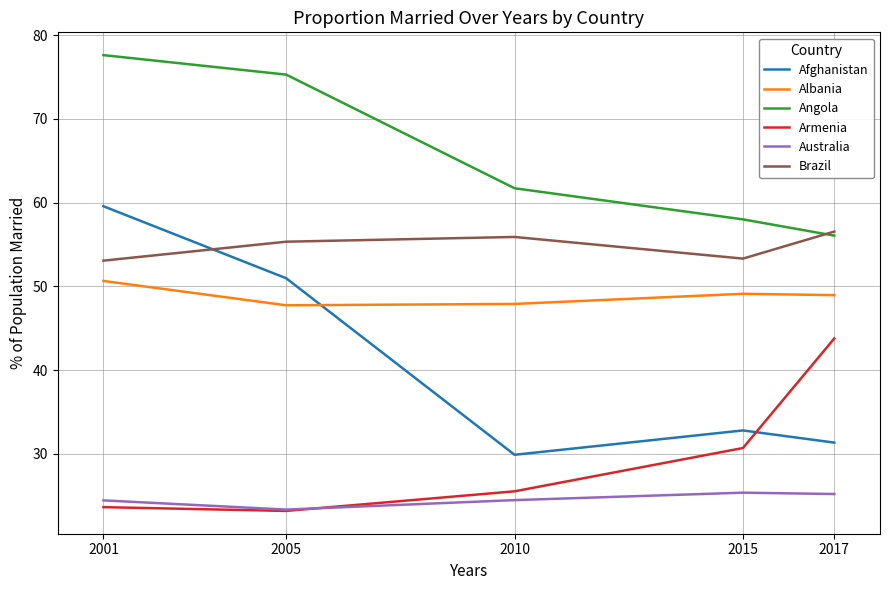

What is the sum of all Armenia values?

146.8